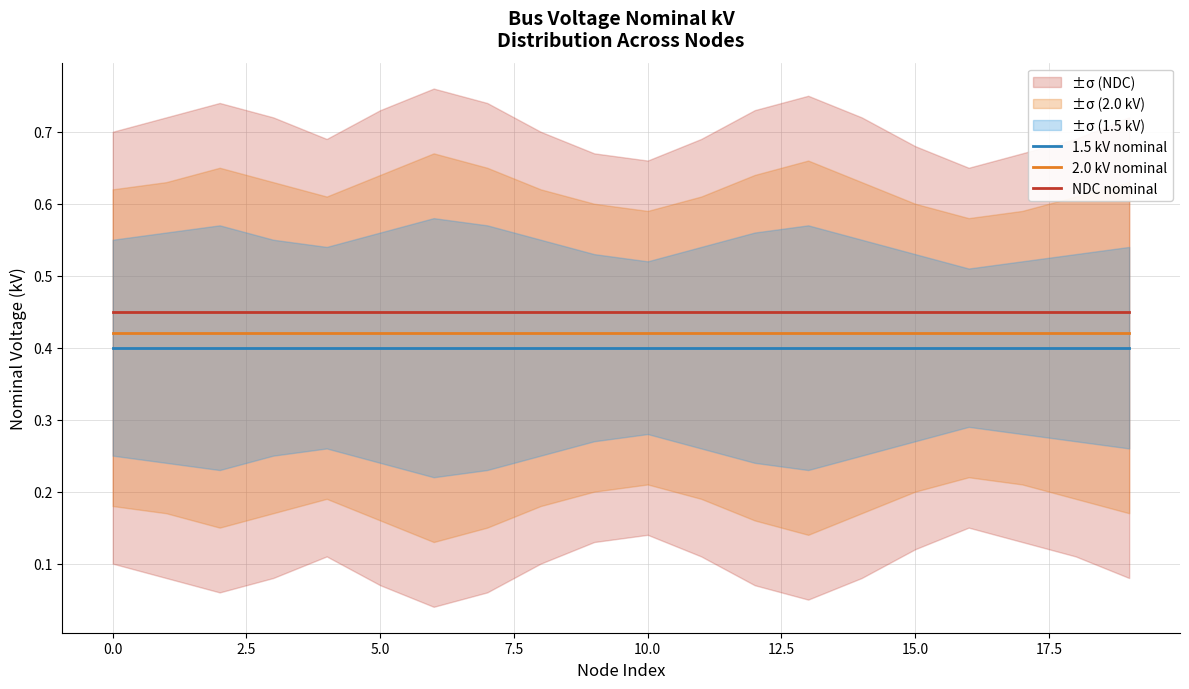

True or false: NDC nominal and 2.0 kV nominal cross at least once.

False